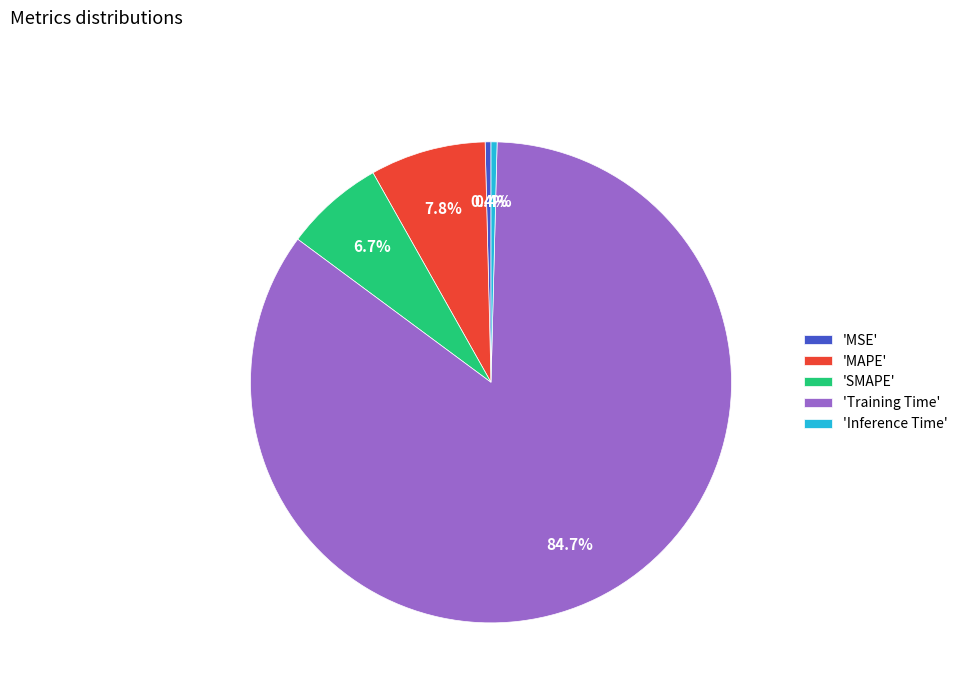

Which category has the biggest portion of the pie?

'Training Time'